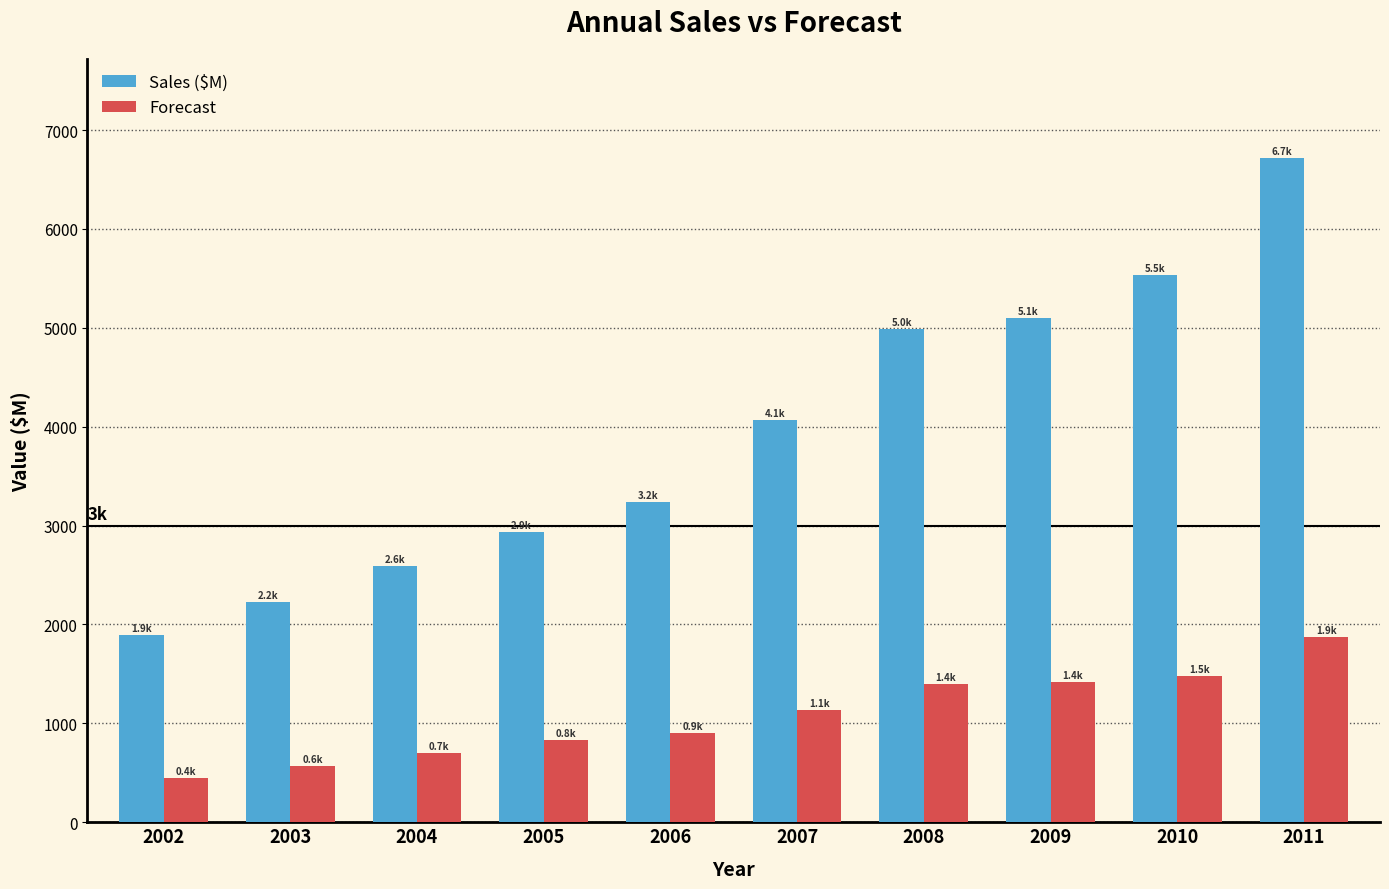

Which series has the largest range (max minus min)?

Sales ($M)